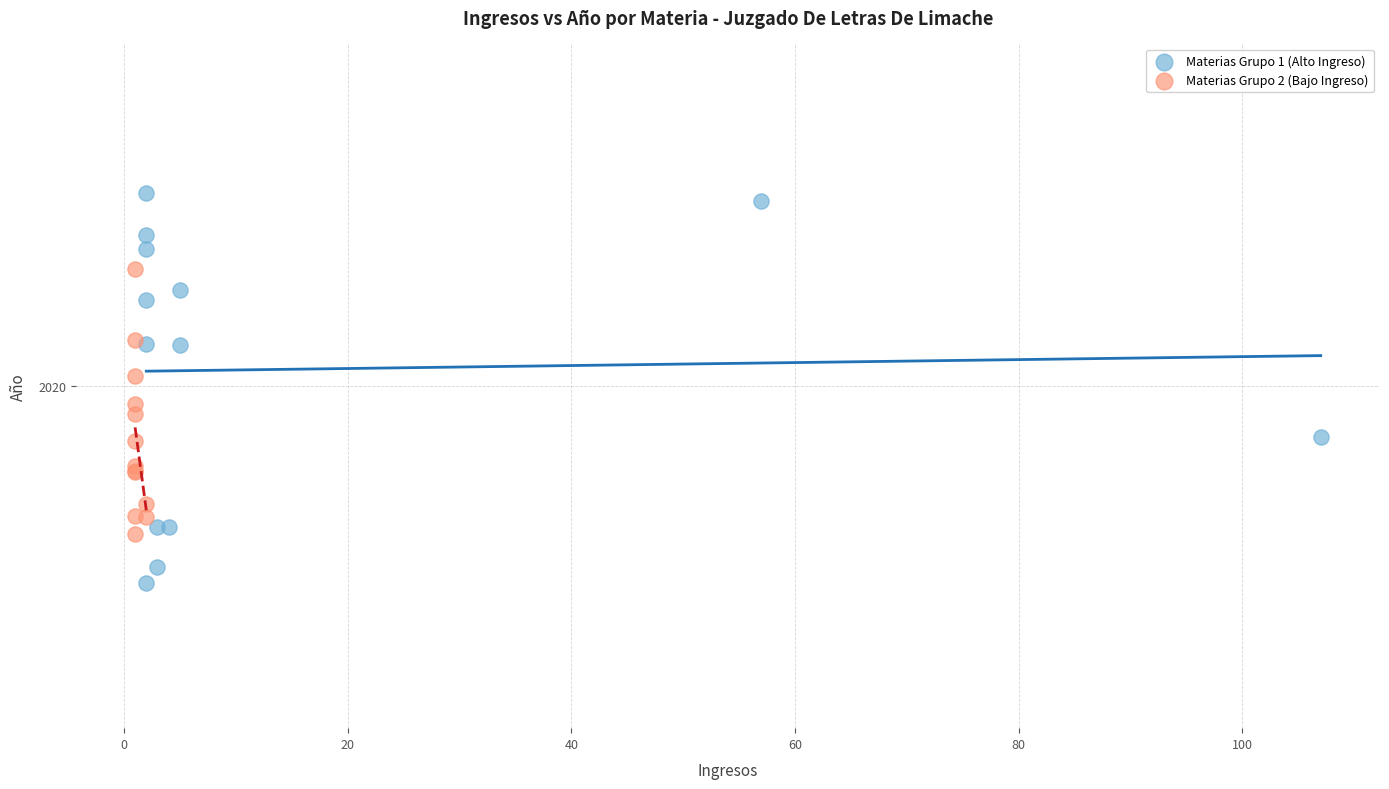

Which series has the widest spread of Y values?

Materias Grupo 1 (Alto Ingreso)